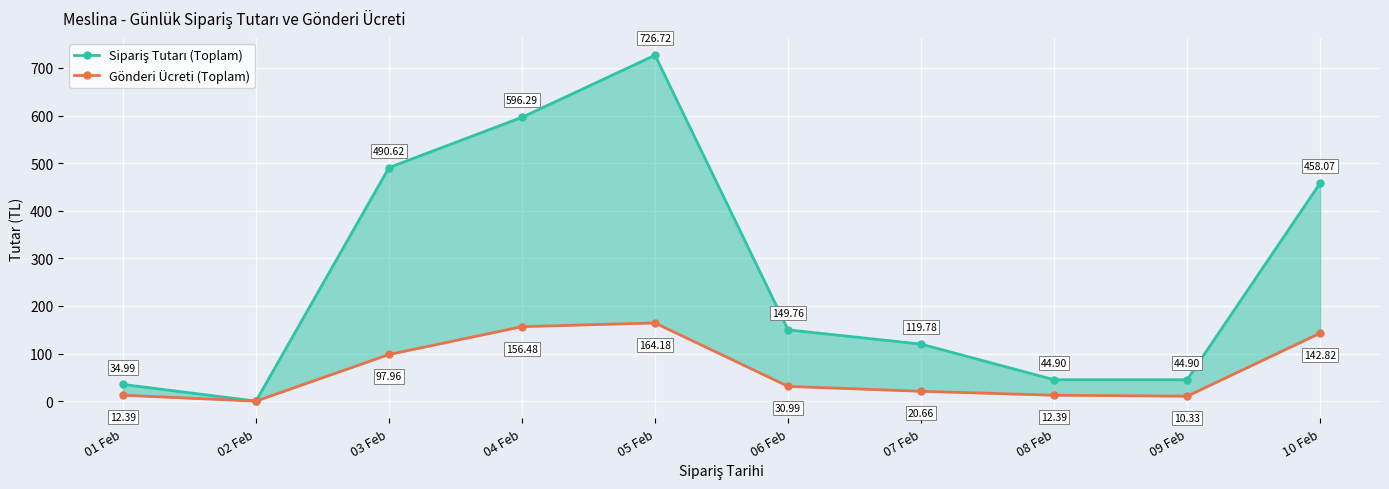

What is the spread (max minus min) of values at 08 Feb?

32.5